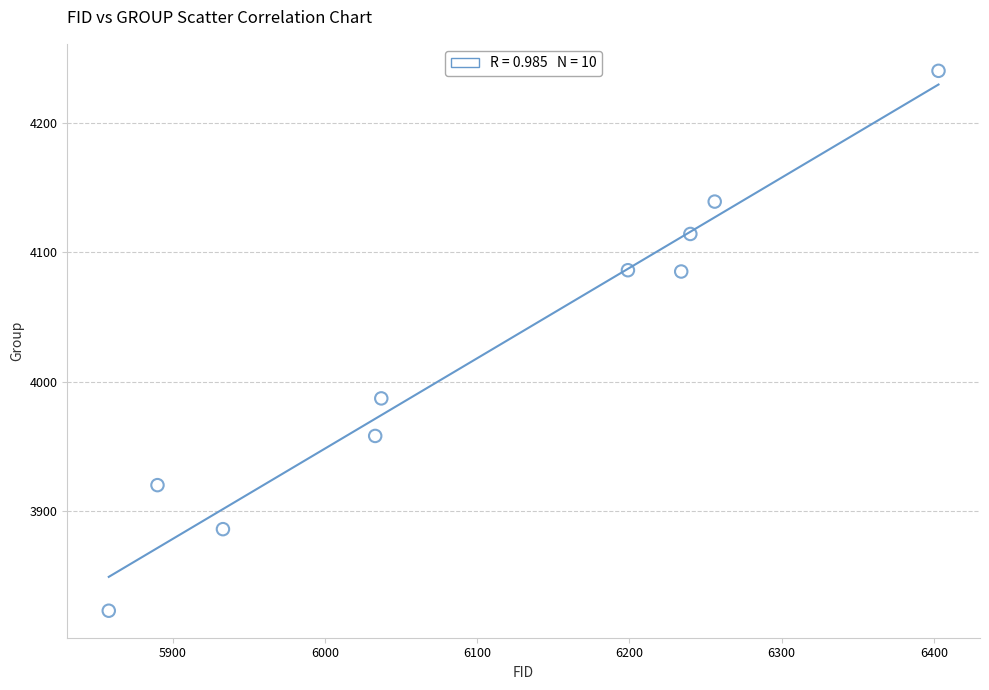

What Y value in the scatter plot is closest to 4031?

3987